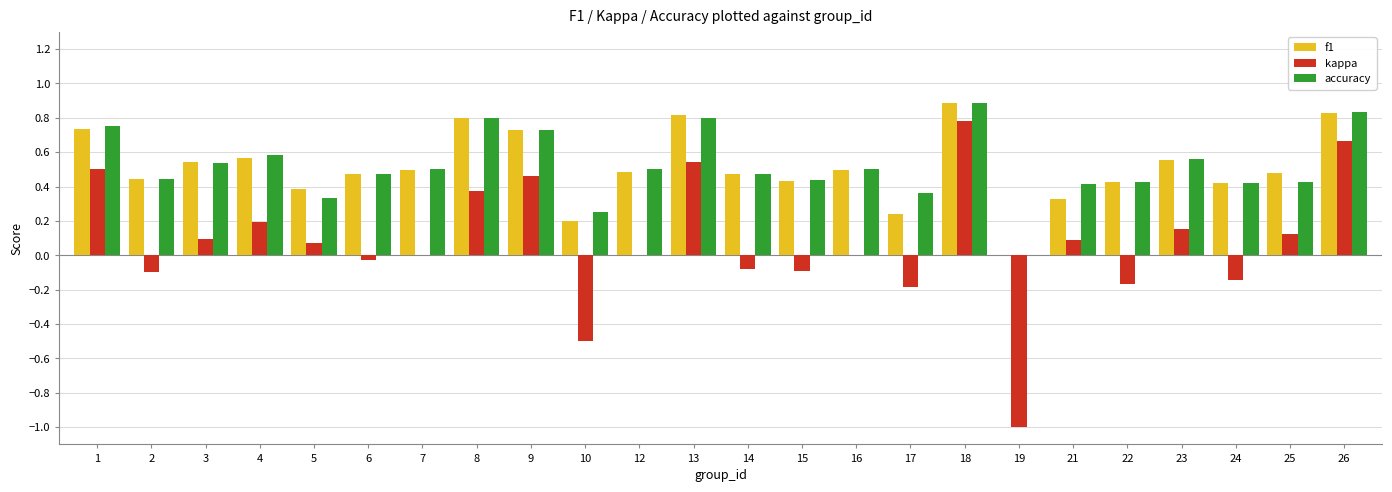

Between 12 and 18, which series saw the biggest shift?

kappa